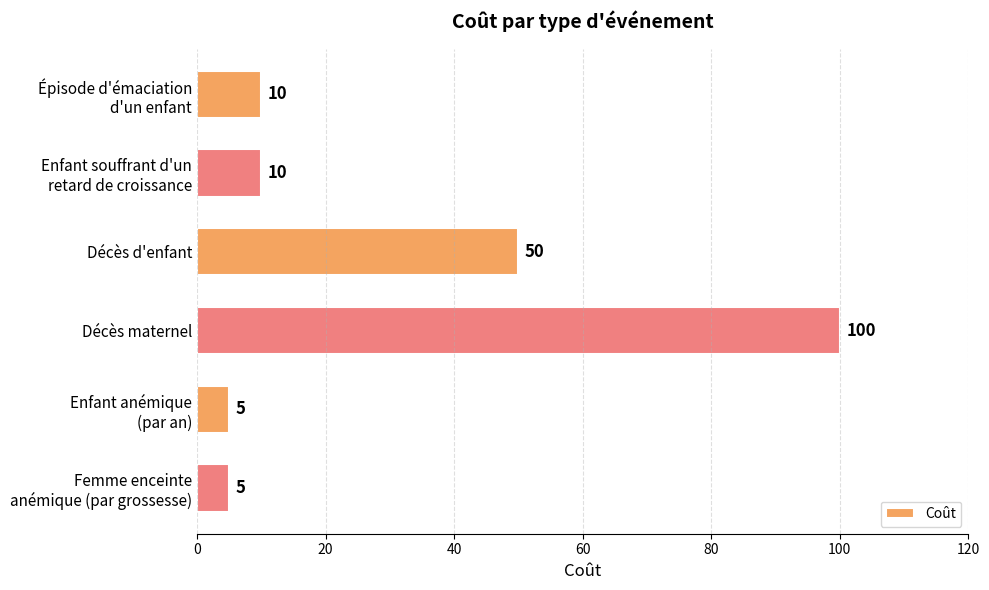

Does the chart contain stacked bars?

No